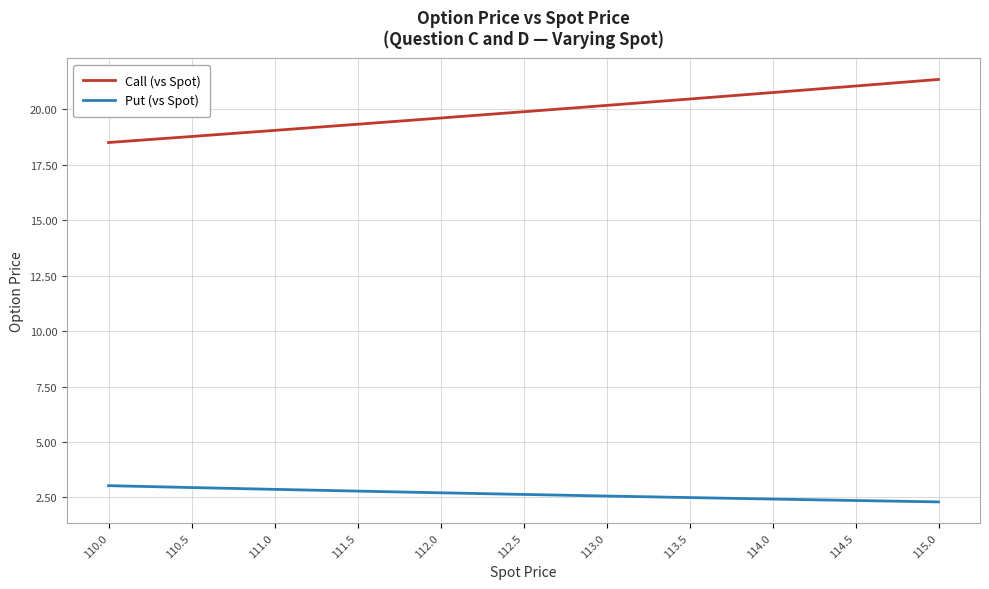

Between 113.5 and 115.0, which series saw the biggest shift?

Call (vs Spot)